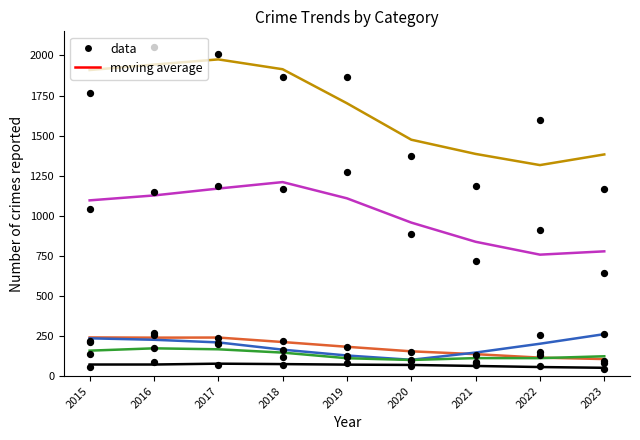

Which series has the largest Y range (max minus min)?

Total